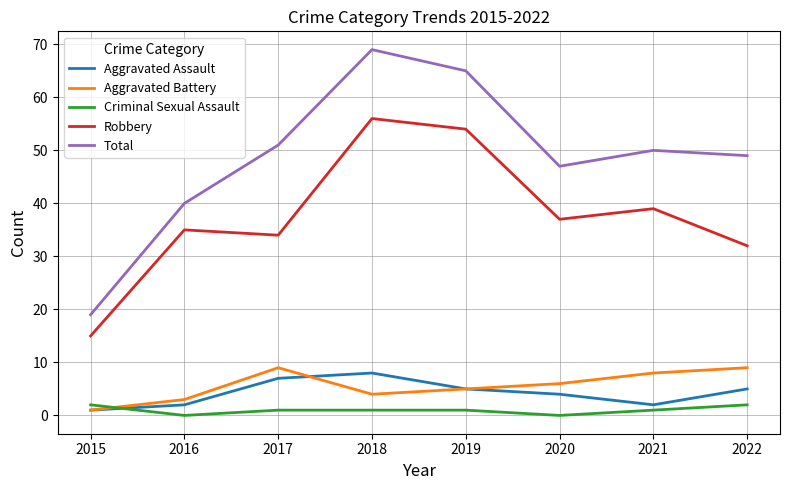

Which label corresponds to the largest value in the chart?

2018